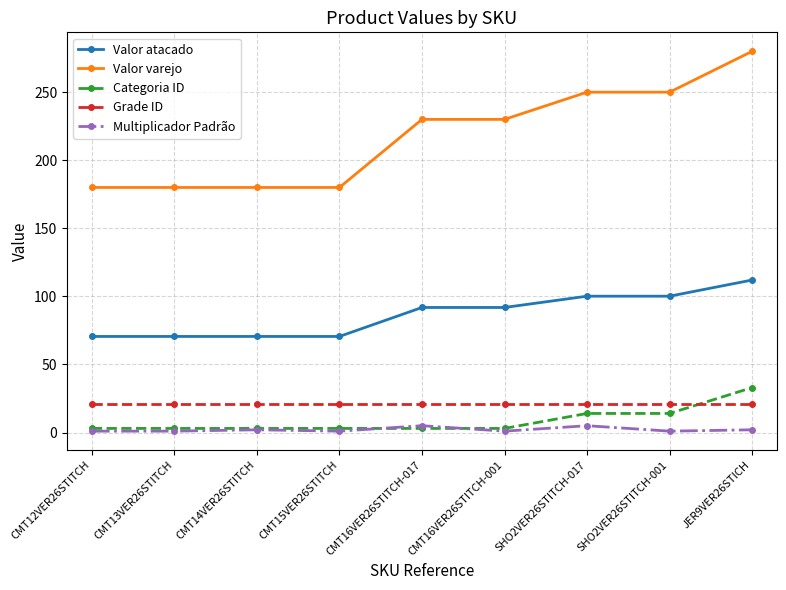

How many data points in Valor atacado are above 91?

5